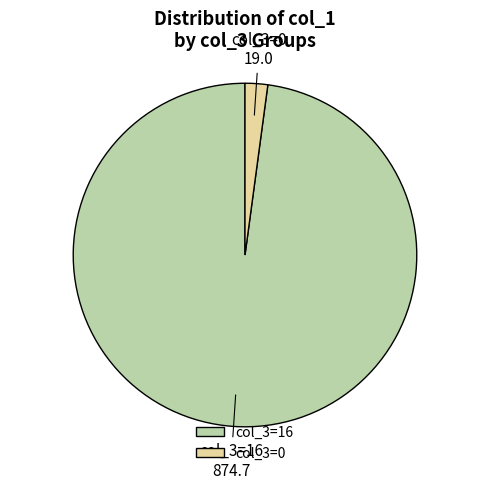

Is there any slice that represents more than half of the pie?

Yes